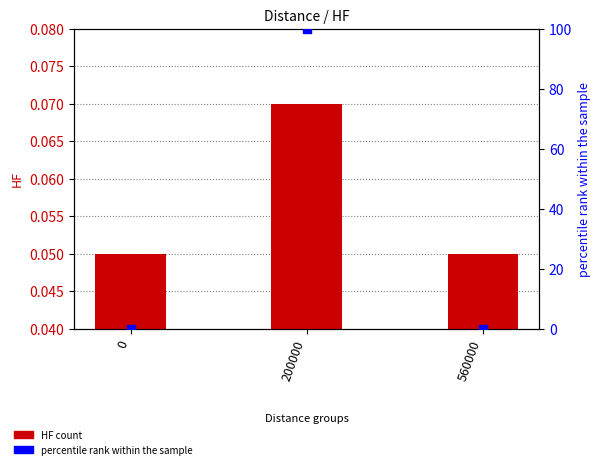

Which series reaches the maximum Y coordinate?

percentile rank within the sample